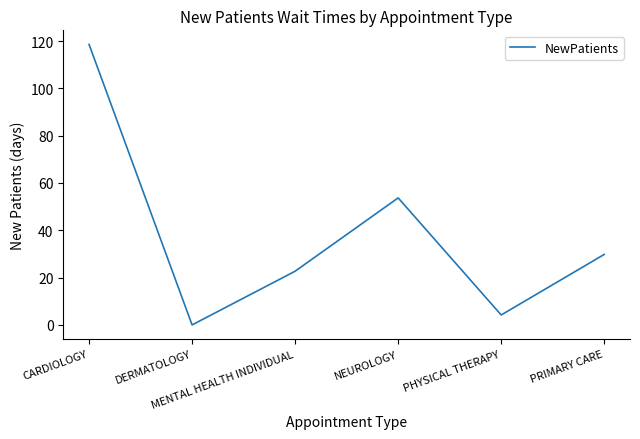

What is the greatest value displayed?

118.6